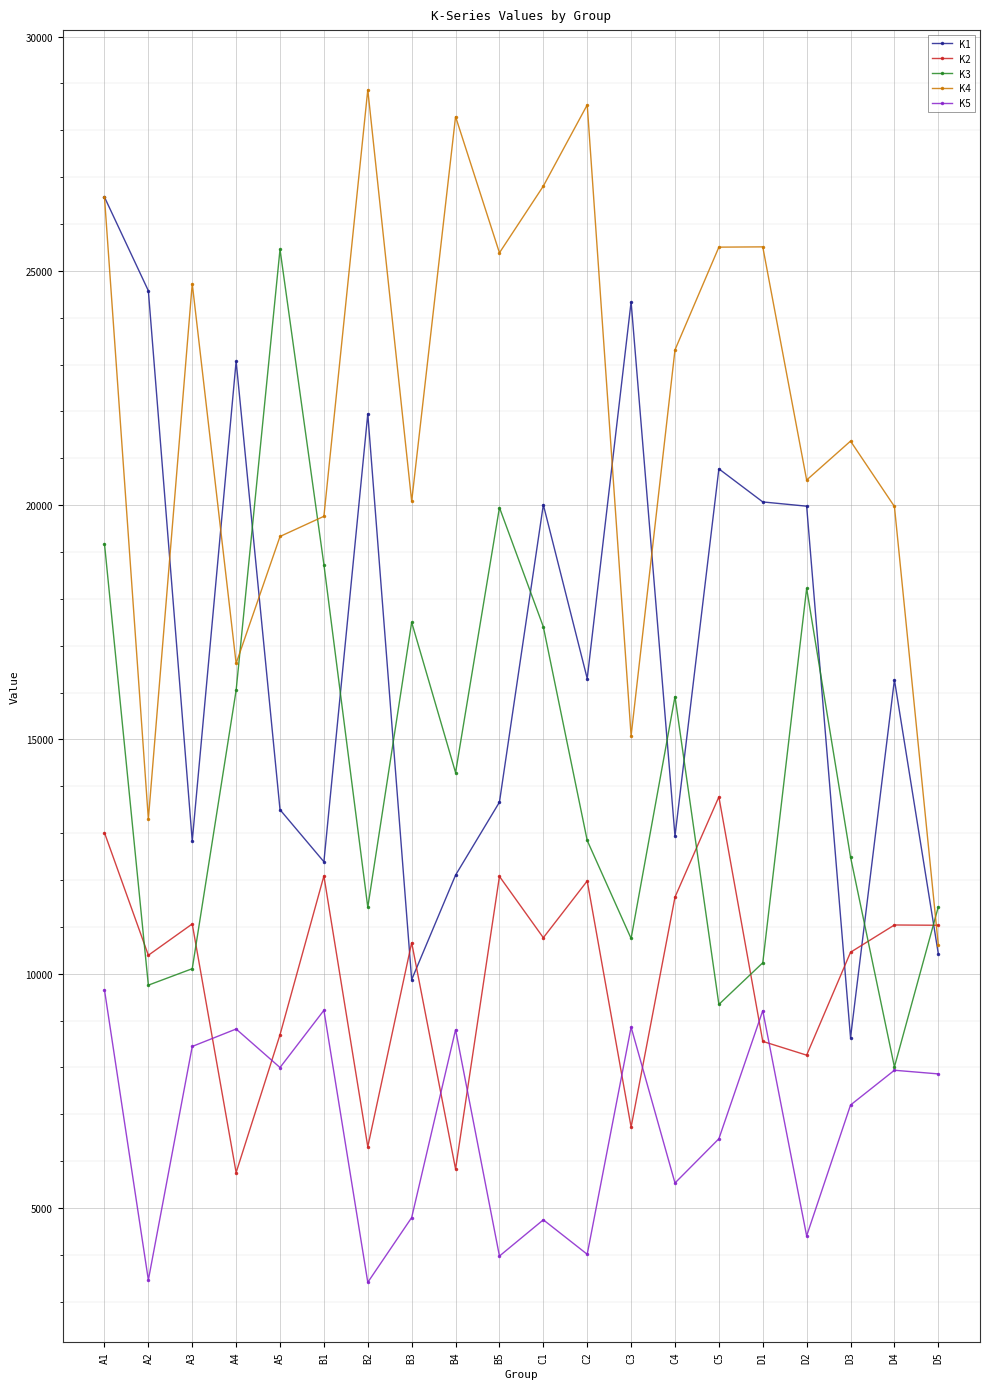

What position from the left is B3?

8